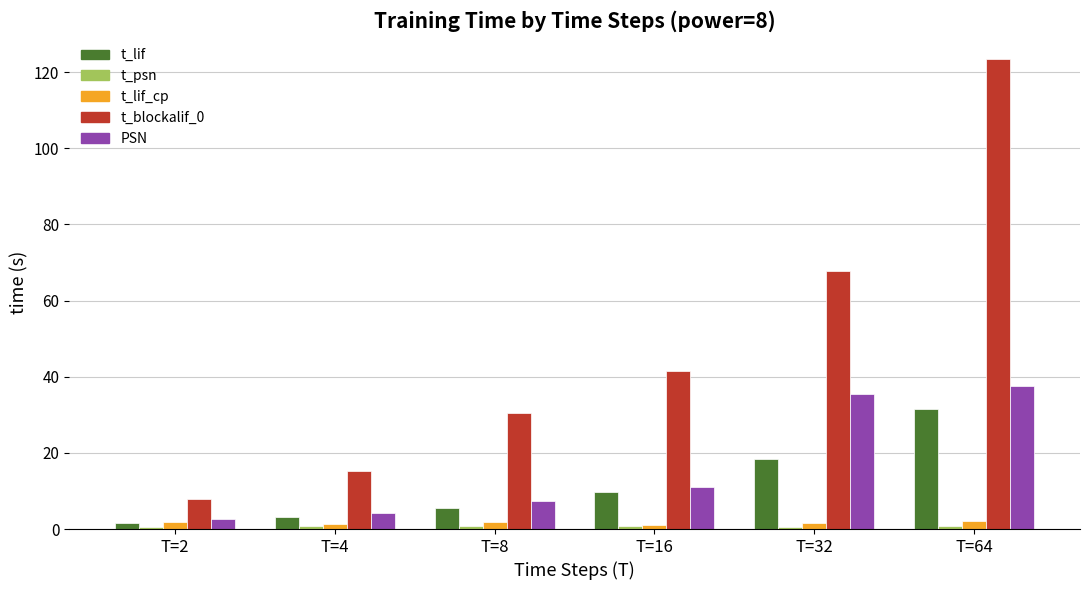

Which series has the largest total across all categories?

t_blockalif_0